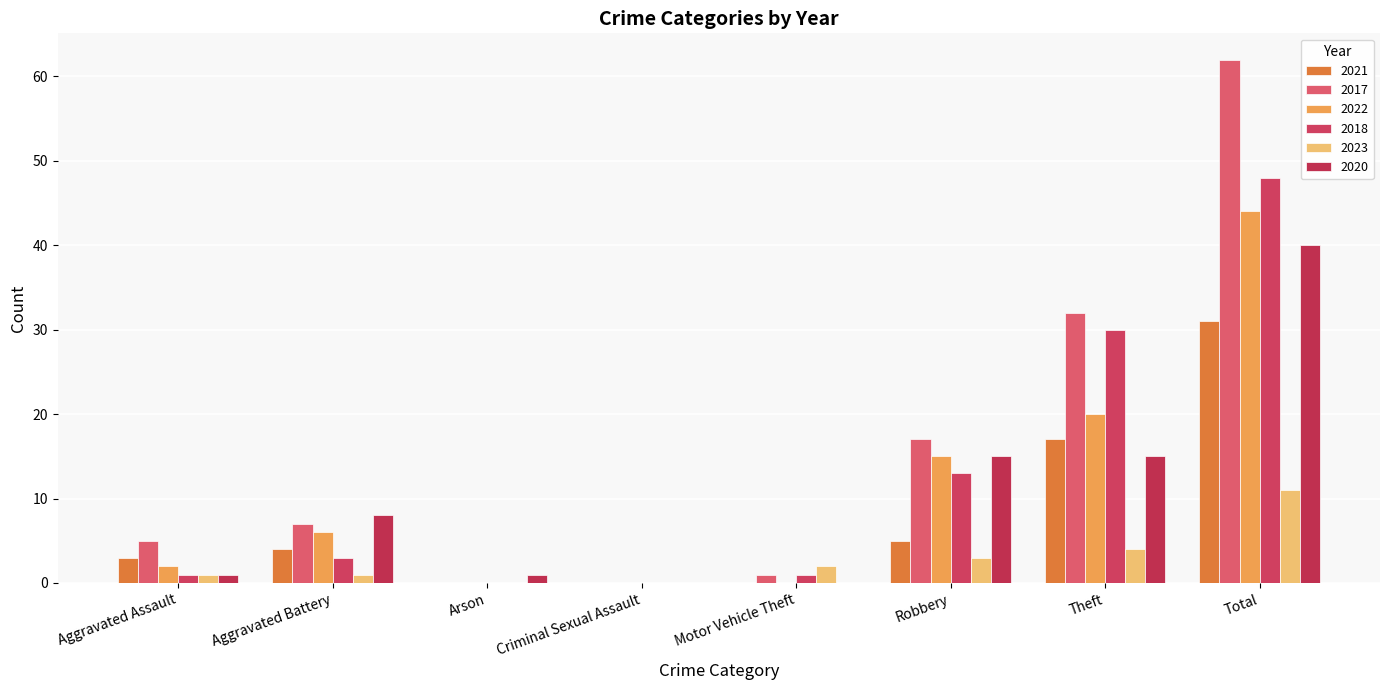

At which category does the chart reach its peak across all series?

Total